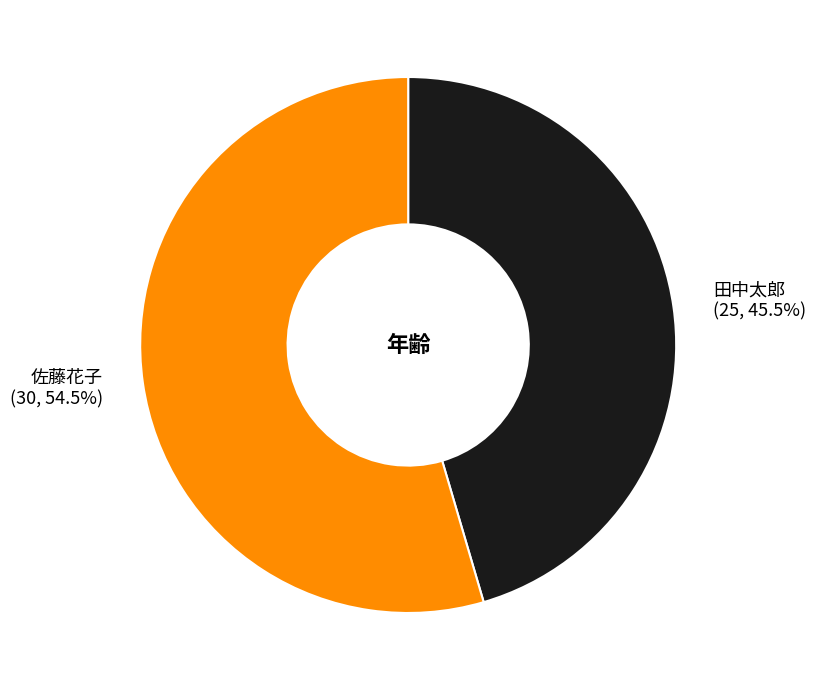

Is it true that 佐藤花子 is 46% of the pie?

False